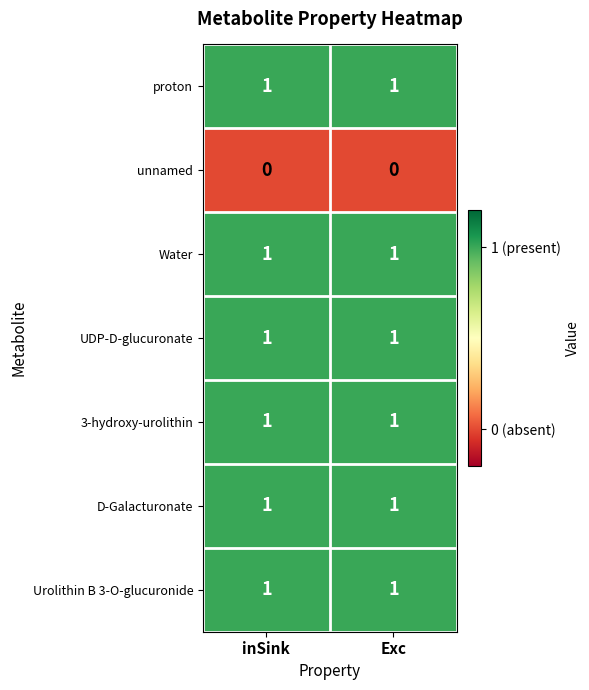

Is it true that 3-hydroxy-urolithin equals 2 at inSink?

False